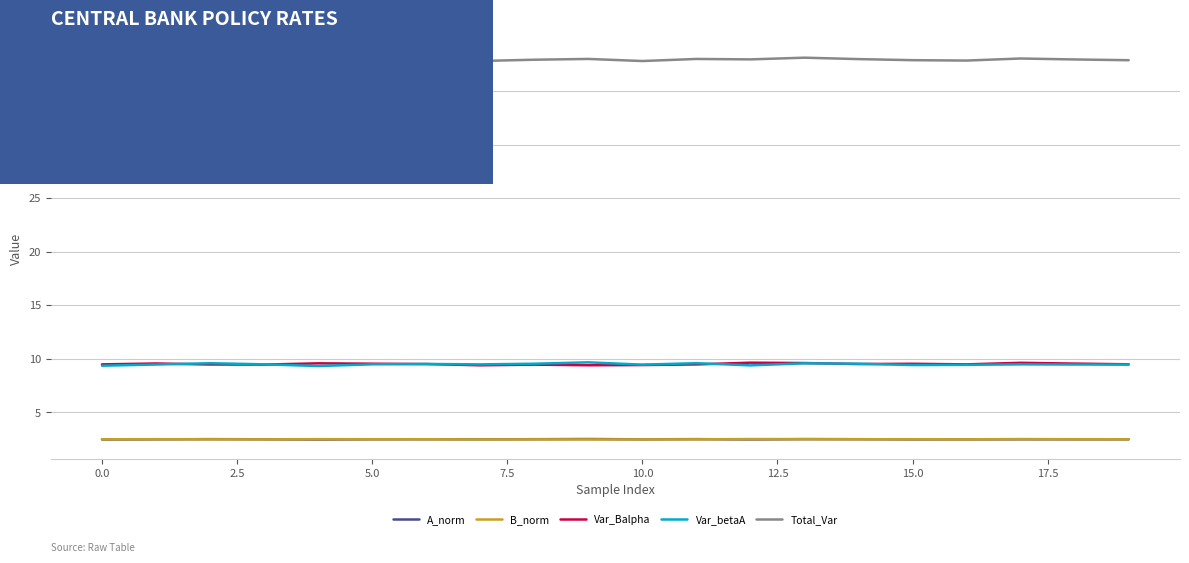

Which series has the largest total across all categories?

Total_Var